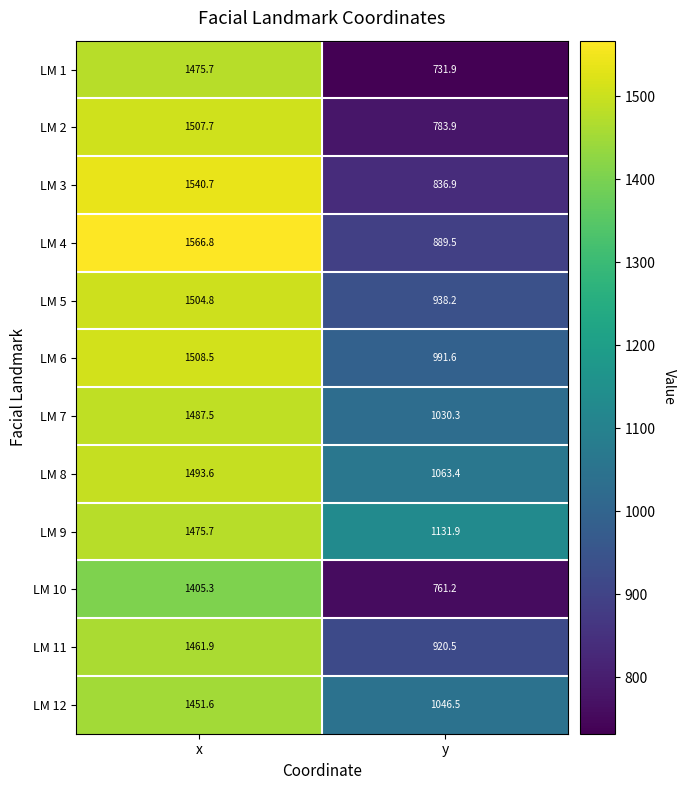

List the labels in order of LM 11 value, largest first.

x, y